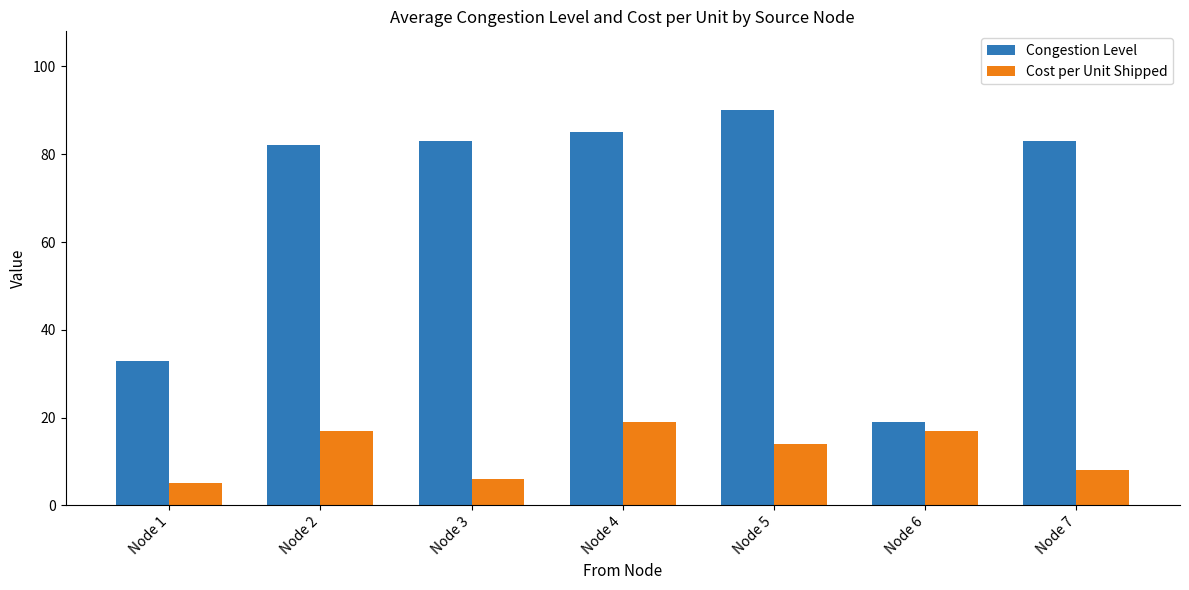

What is the difference between the maximum and second lowest values in the Congestion Level series?

57